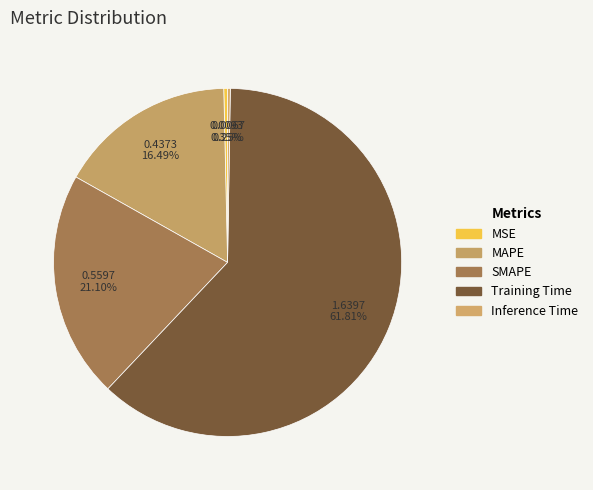

Combined, do SMAPE and Inference Time account for over 50%?

No